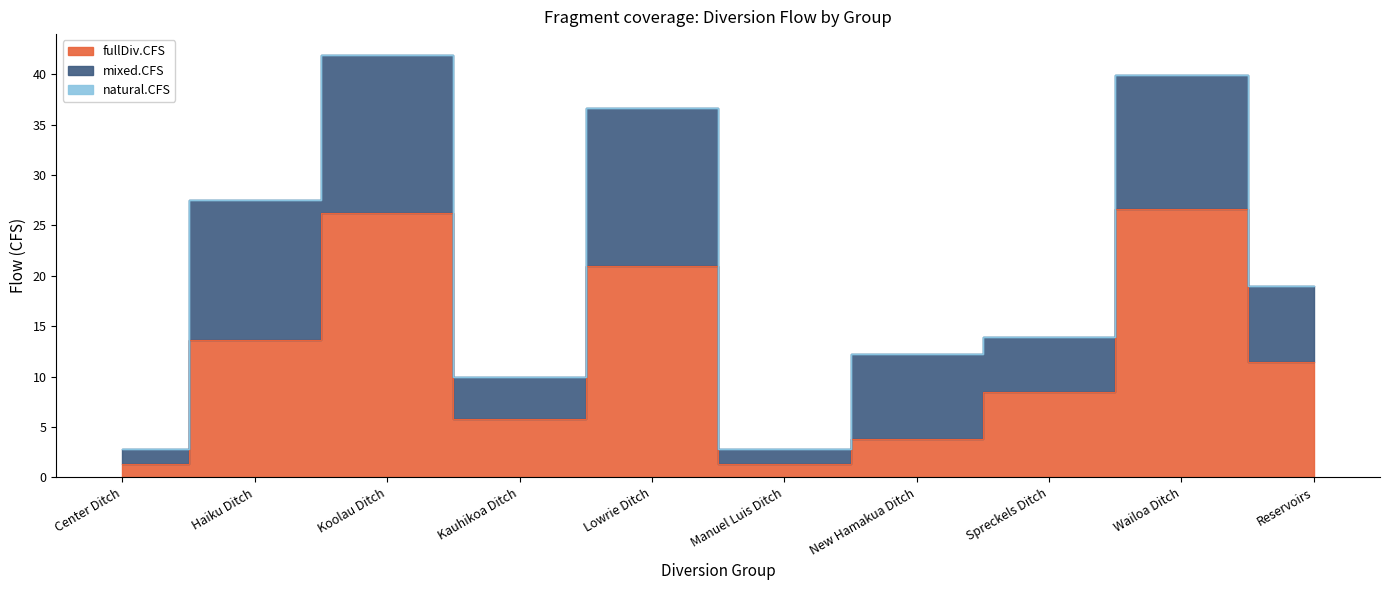

Between Haiku Ditch and Koolau Ditch, which series saw the biggest shift?

fullDiv.CFS